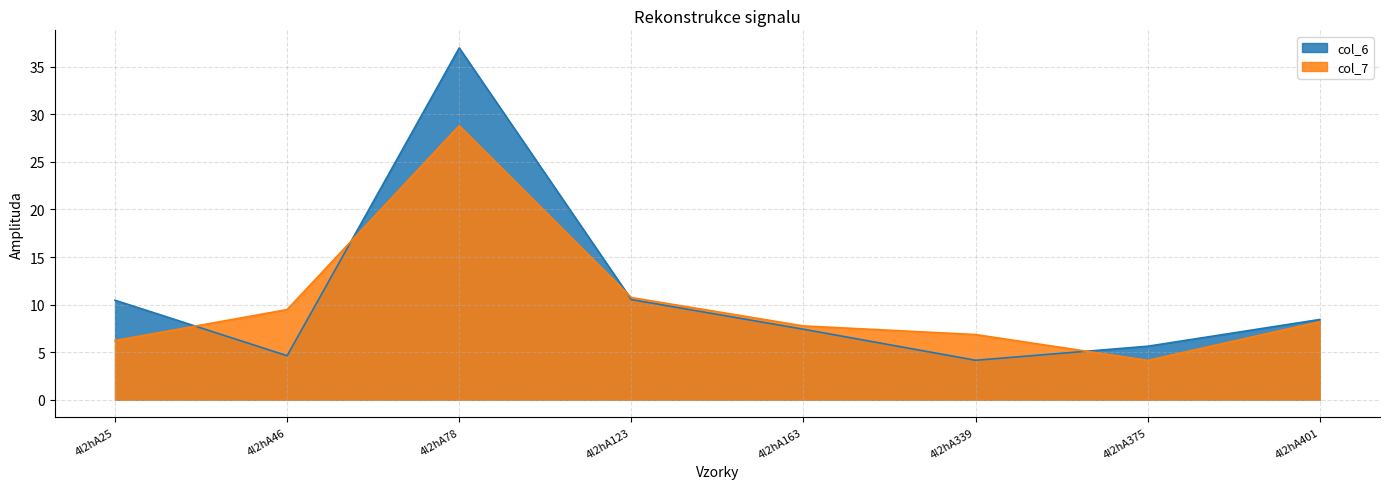

At how many categories does at least one series exceed 34?

1